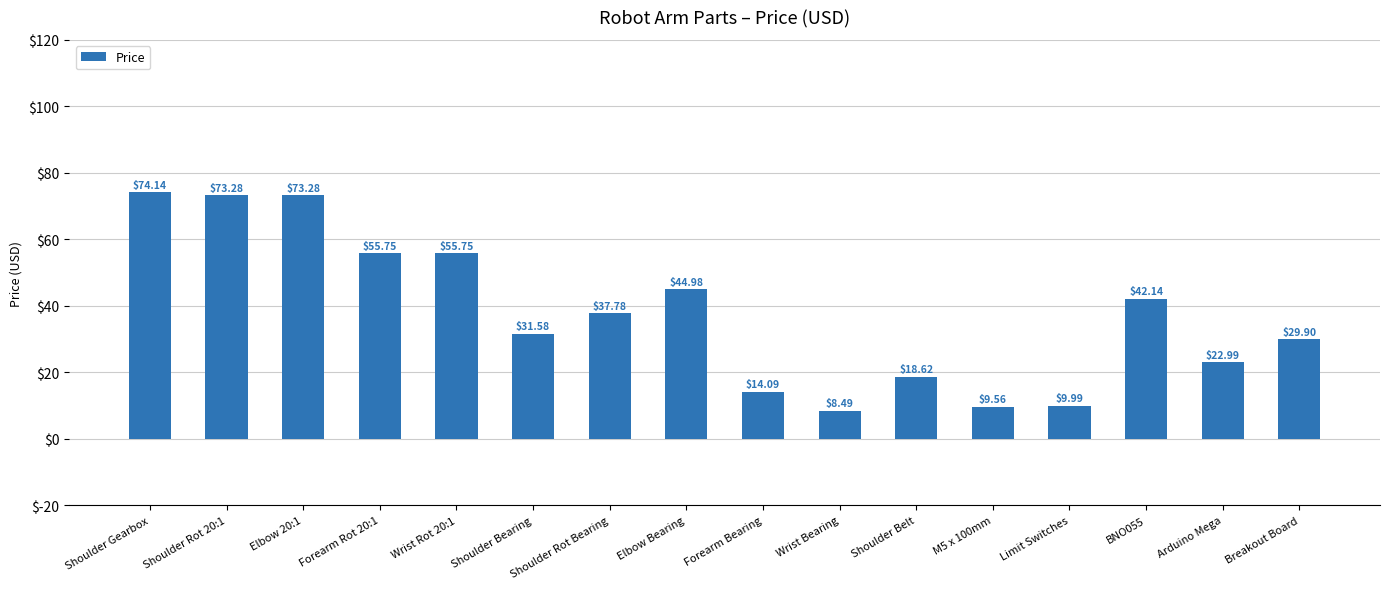

Reading right to left, extract all data points from this chart.

29.9	23.0	42.1	10.0	9.6	18.6	8.5	14.1	45.0	37.8	31.6	55.8	55.8	73.3	73.3	74.1